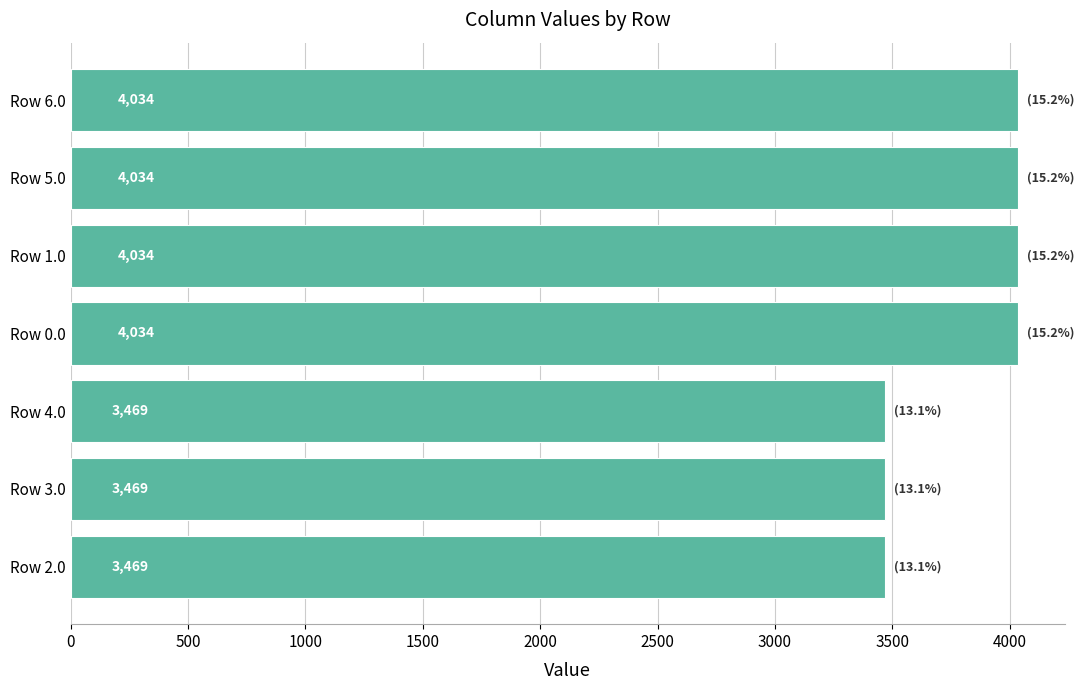

What value does the data have at Row 4.0?

3468.6